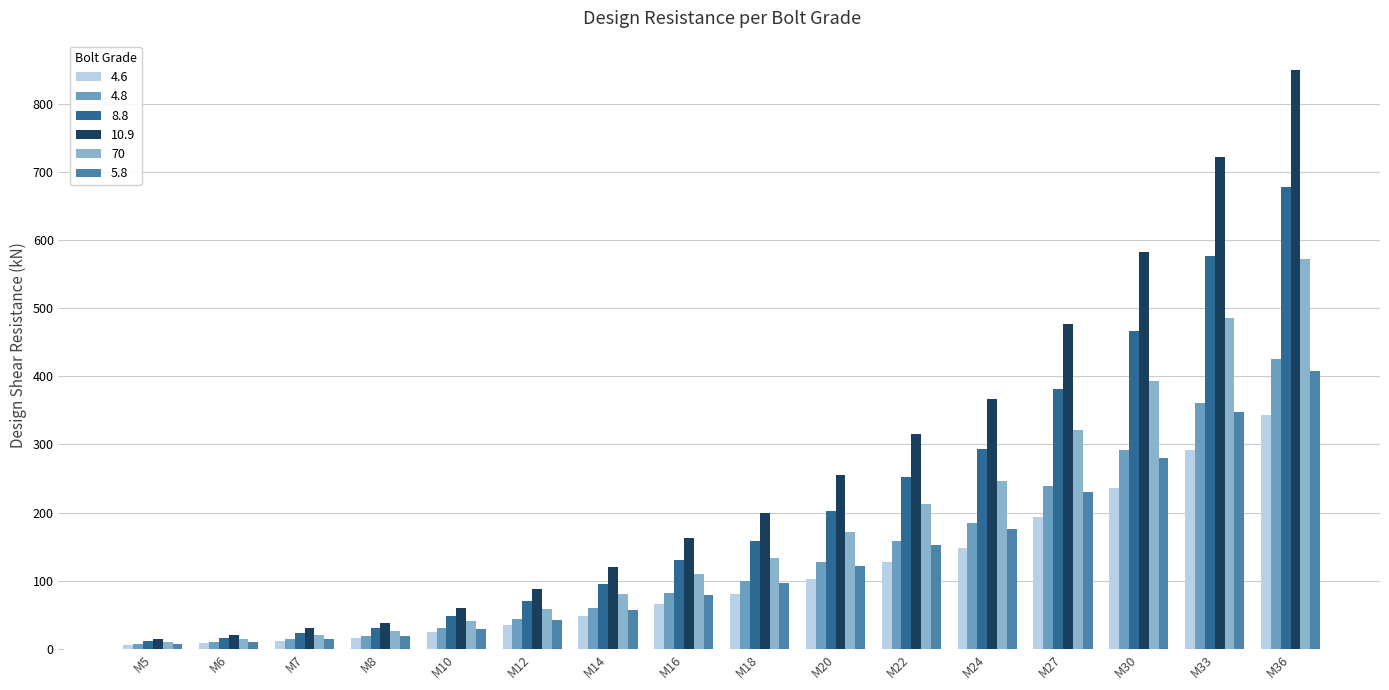

At which category is the sum across all series the highest?

M36